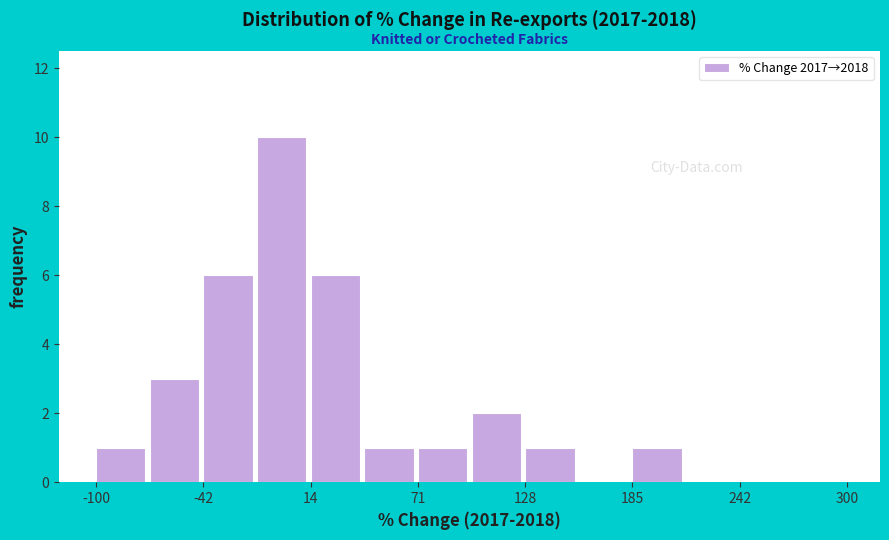

Read against the x-axis, roughly where is the centre of the tallest bar?

0